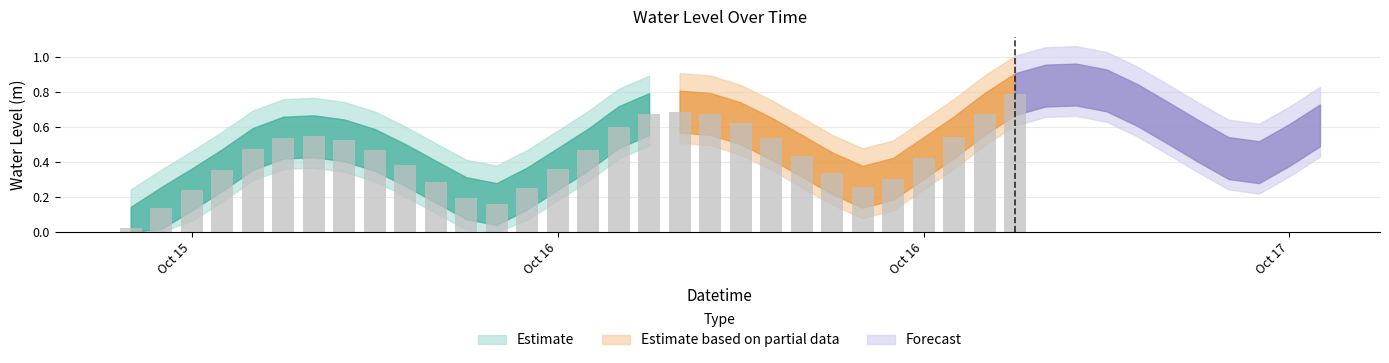

List the labels in order of value, smallest first.

2024-10-15 18:00:00, 2024-10-15 19:00:00, 2024-10-16 06:00:00, 2024-10-16 05:00:00, 2024-10-15 20:00:00, 2024-10-16 07:00:00, 2024-10-16 18:00:00, 2024-10-16 04:00:00, 2024-10-16 19:00:00, 2024-10-16 17:00:00, 2024-10-15 21:00:00, 2024-10-16 08:00:00, 2024-10-16 03:00:00, 2024-10-17 07:00:00, 2024-10-16 20:00:00, 2024-10-17 06:00:00, 2024-10-16 16:00:00, 2024-10-16 02:00:00, 2024-10-16 09:00:00, 2024-10-15 22:00:00, 2024-10-17 08:00:00, 2024-10-17 05:00:00, 2024-10-16 01:00:00, 2024-10-16 15:00:00, 2024-10-15 23:00:00, 2024-10-16 21:00:00, 2024-10-16 00:00:00, 2024-10-16 10:00:00, 2024-10-17 09:00:00, 2024-10-16 14:00:00, 2024-10-17 04:00:00, 2024-10-16 11:00:00, 2024-10-16 22:00:00, 2024-10-16 13:00:00, 2024-10-16 12:00:00, 2024-10-17 03:00:00, 2024-10-16 23:00:00, 2024-10-17 02:00:00, 2024-10-17 00:00:00, 2024-10-17 01:00:00